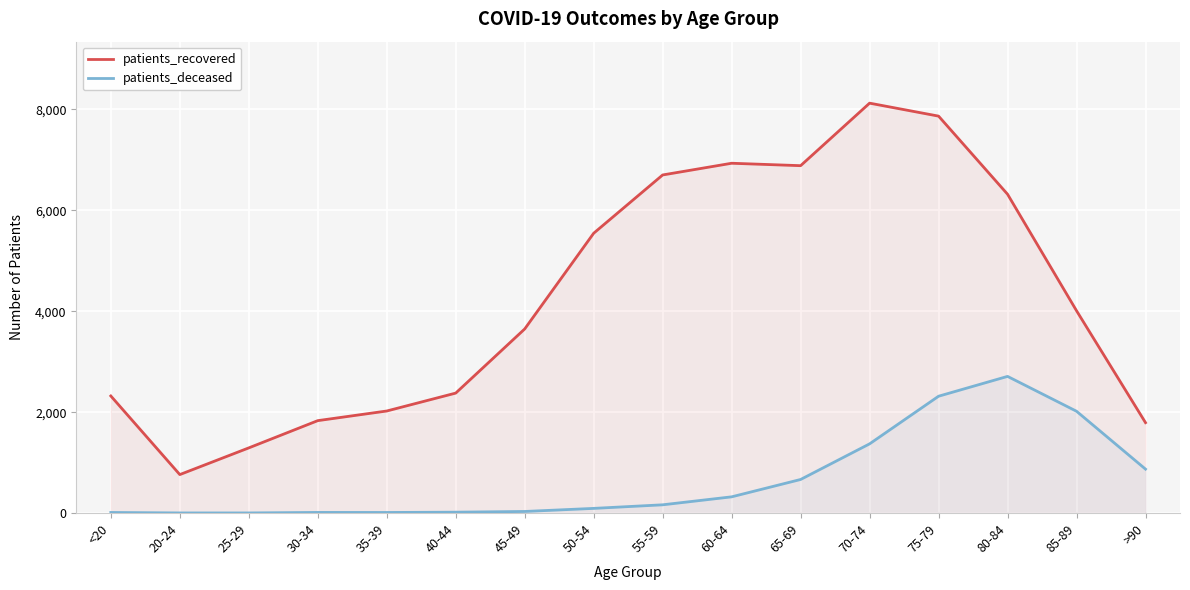

What is the smallest value displayed?

3